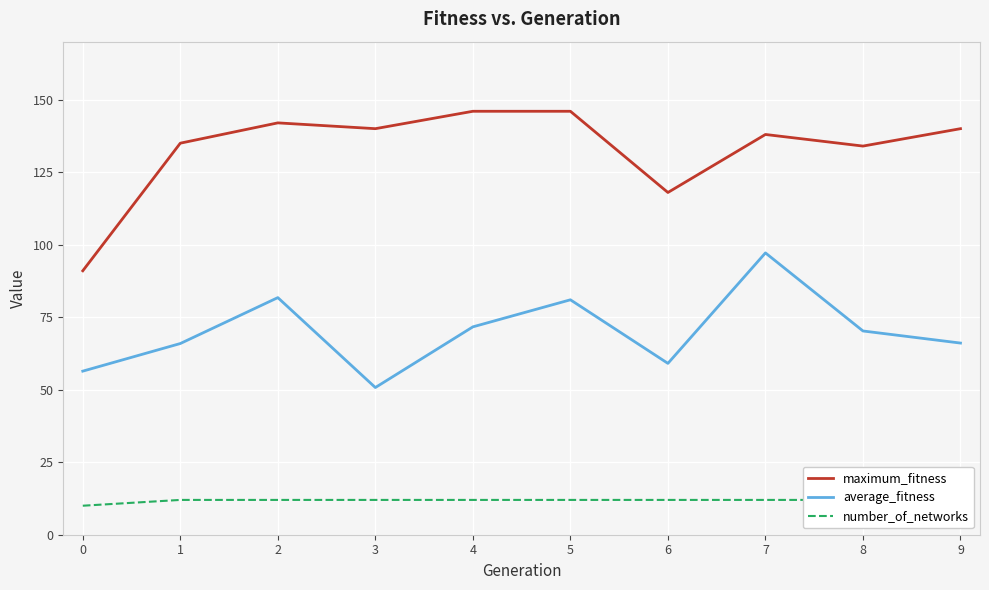

The value of average_fitness at 9 is 25.3. True or false?

False